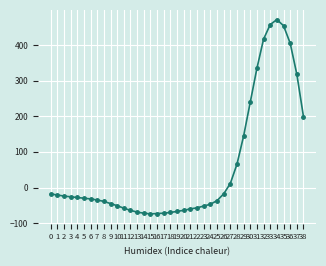

At which category does the chart reach its peak across all series?

34